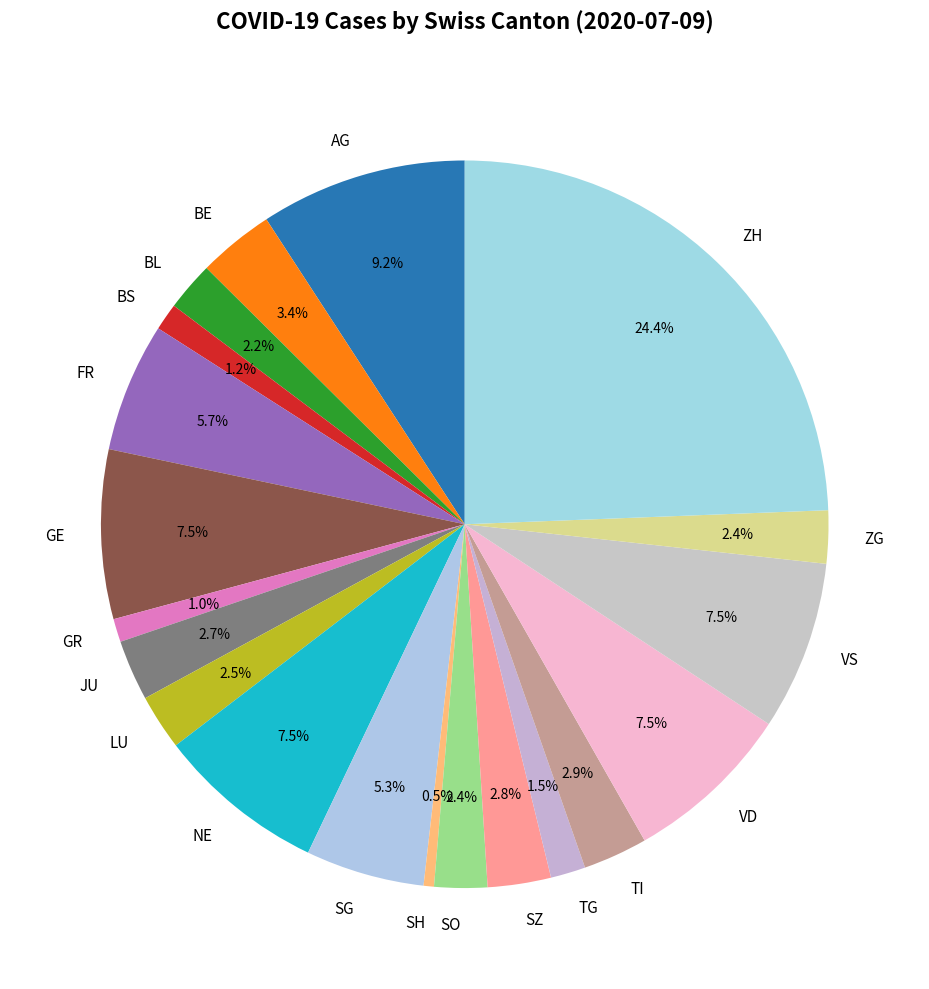

What is the smallest slice in the pie chart?

SH